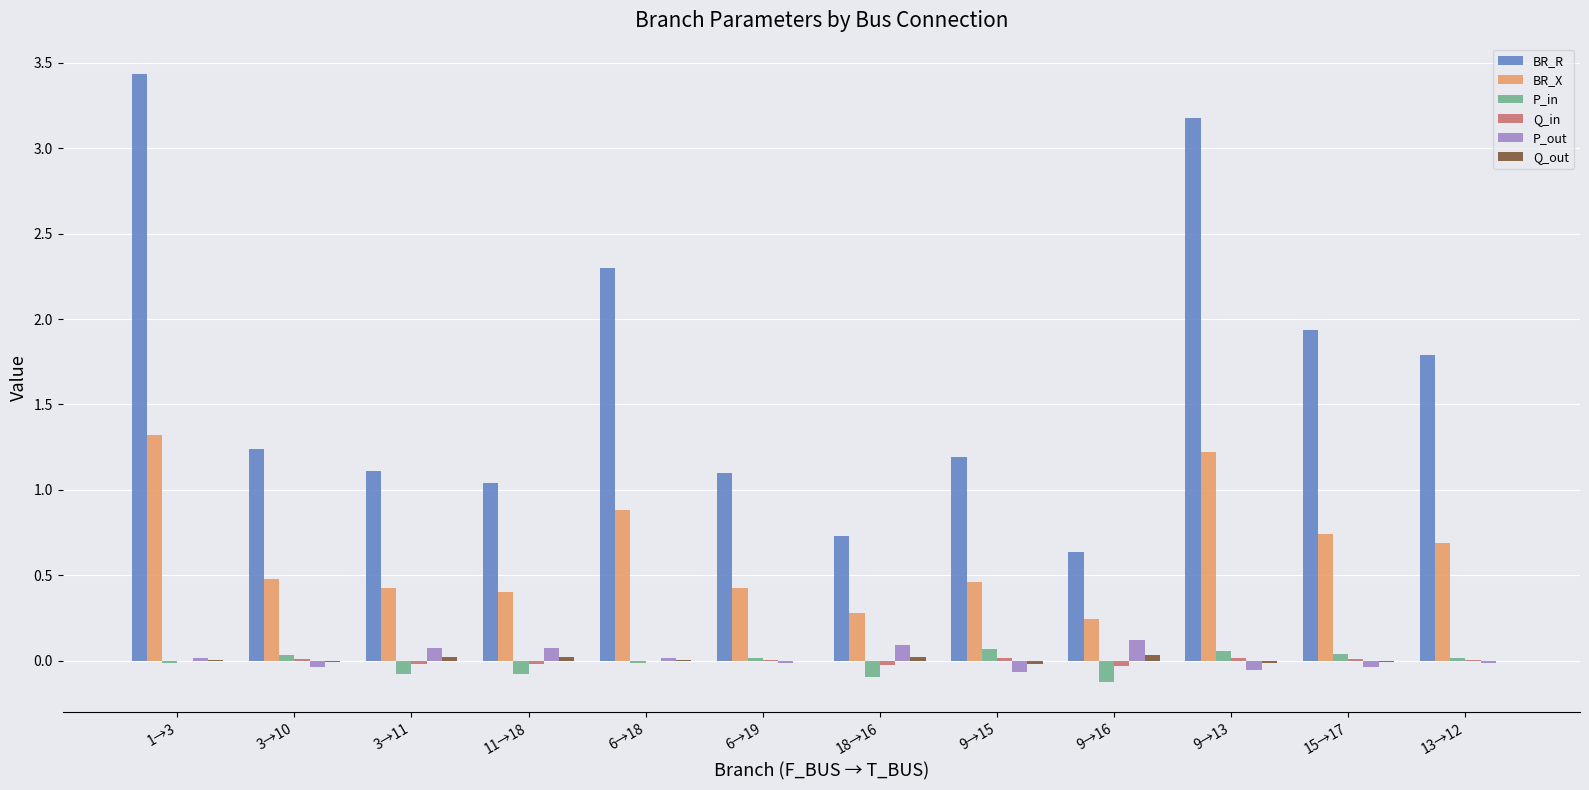

Are the bars grouped side by side (vs. stacked)?

Yes